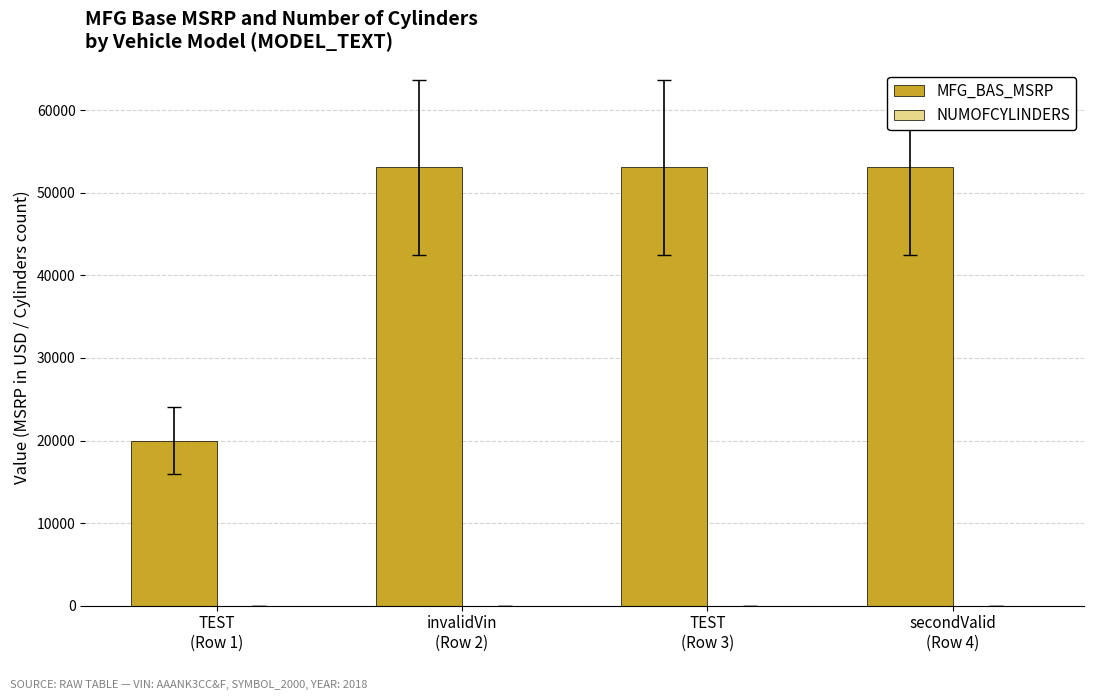

Which series has the widest spread of values?

MFG_BAS_MSRP